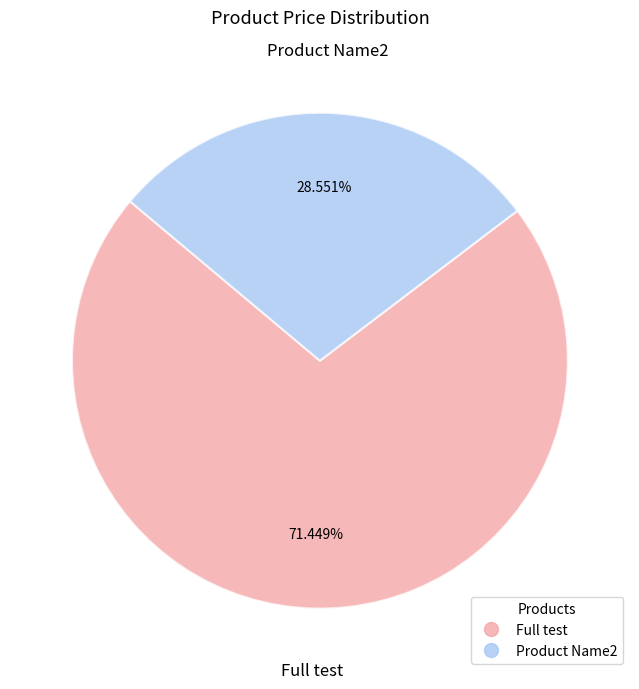

To the nearest percent, what is the difference between the largest and smallest slice percentages?

43%